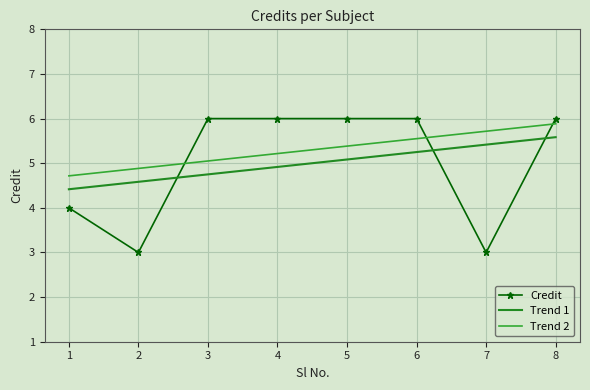

What is the average value of the Credit series?

5.0